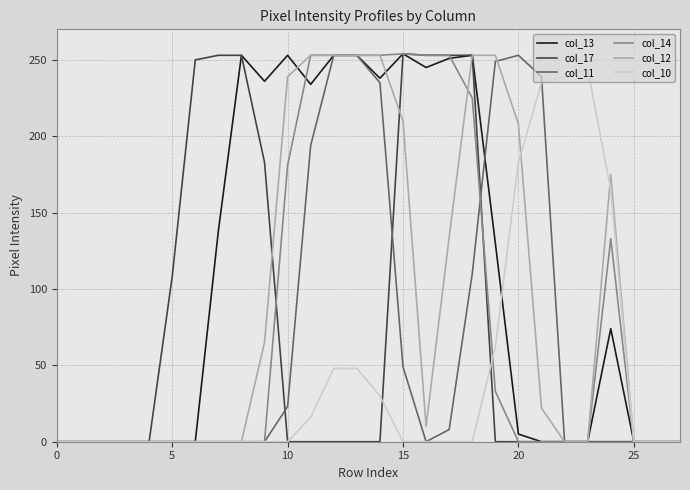

Which series has the largest total across all categories?

col_13